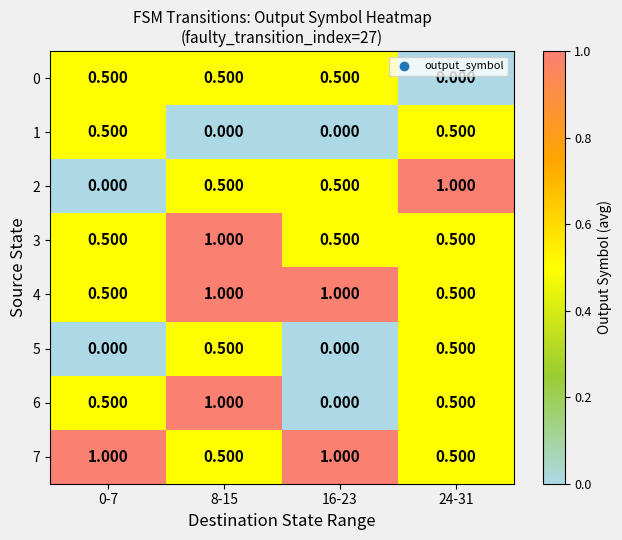

How many values in the 6 series exceed 0?

3